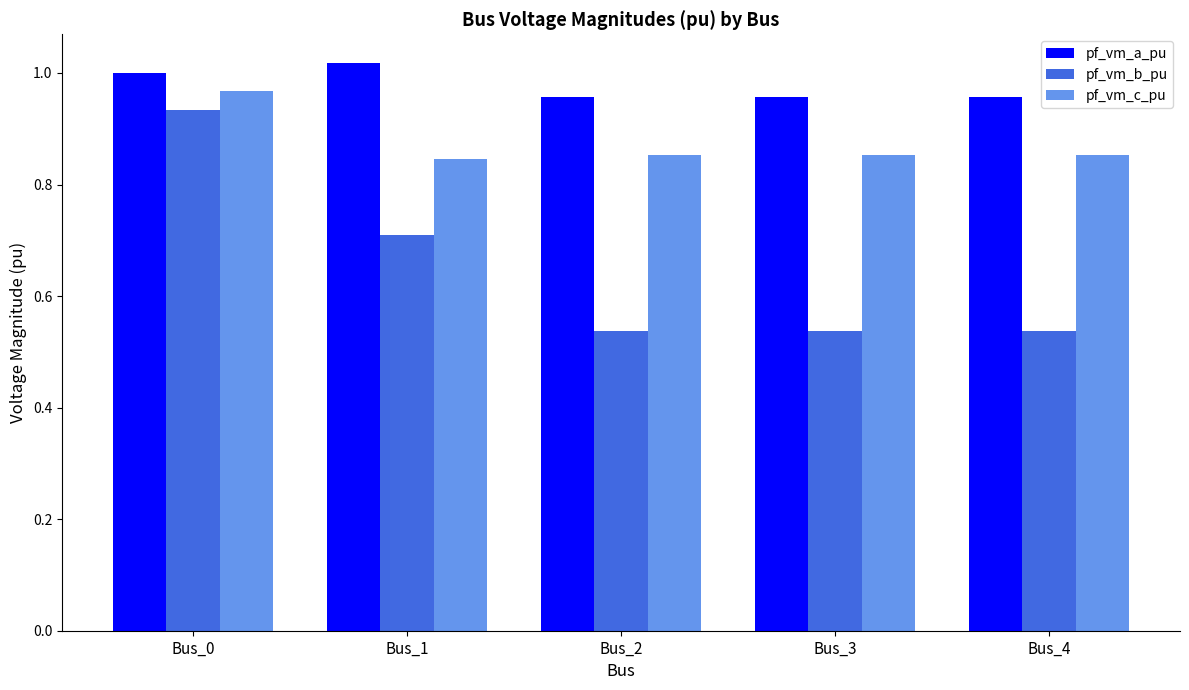

Which category has the highest value in the pf_vm_b_pu series?

Bus_0